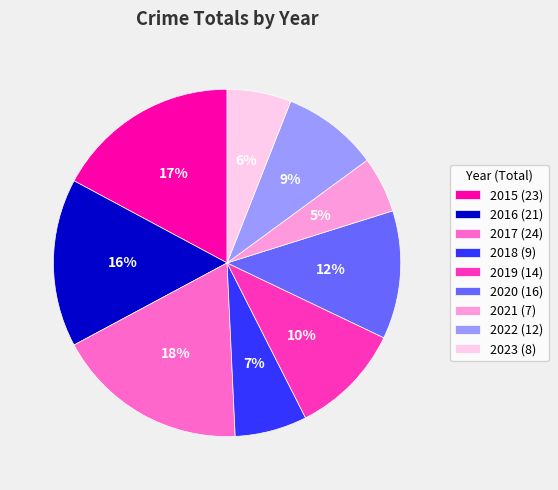

Between 2023 (8) and 2022 (12), which is larger?

2022 (12)